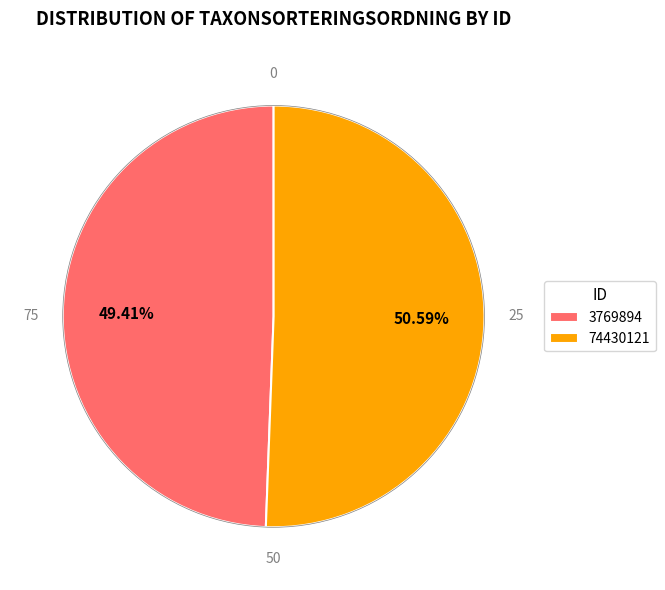

To the nearest percent, what is the average slice percentage?

50%